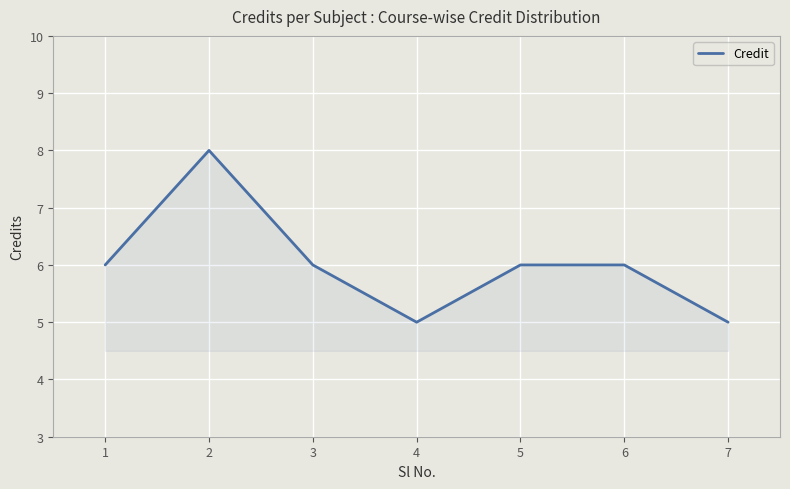

What is the difference between the second highest and minimum values?

1